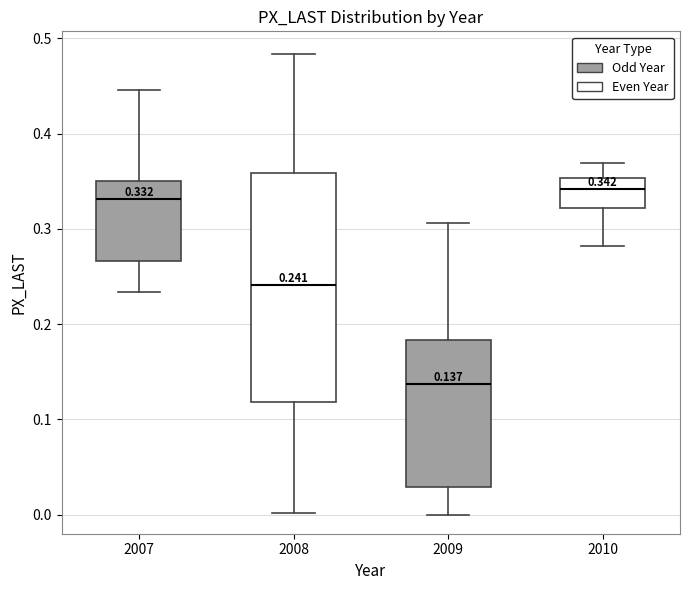

Which box is the tallest, from its lower edge to its upper edge?

2008